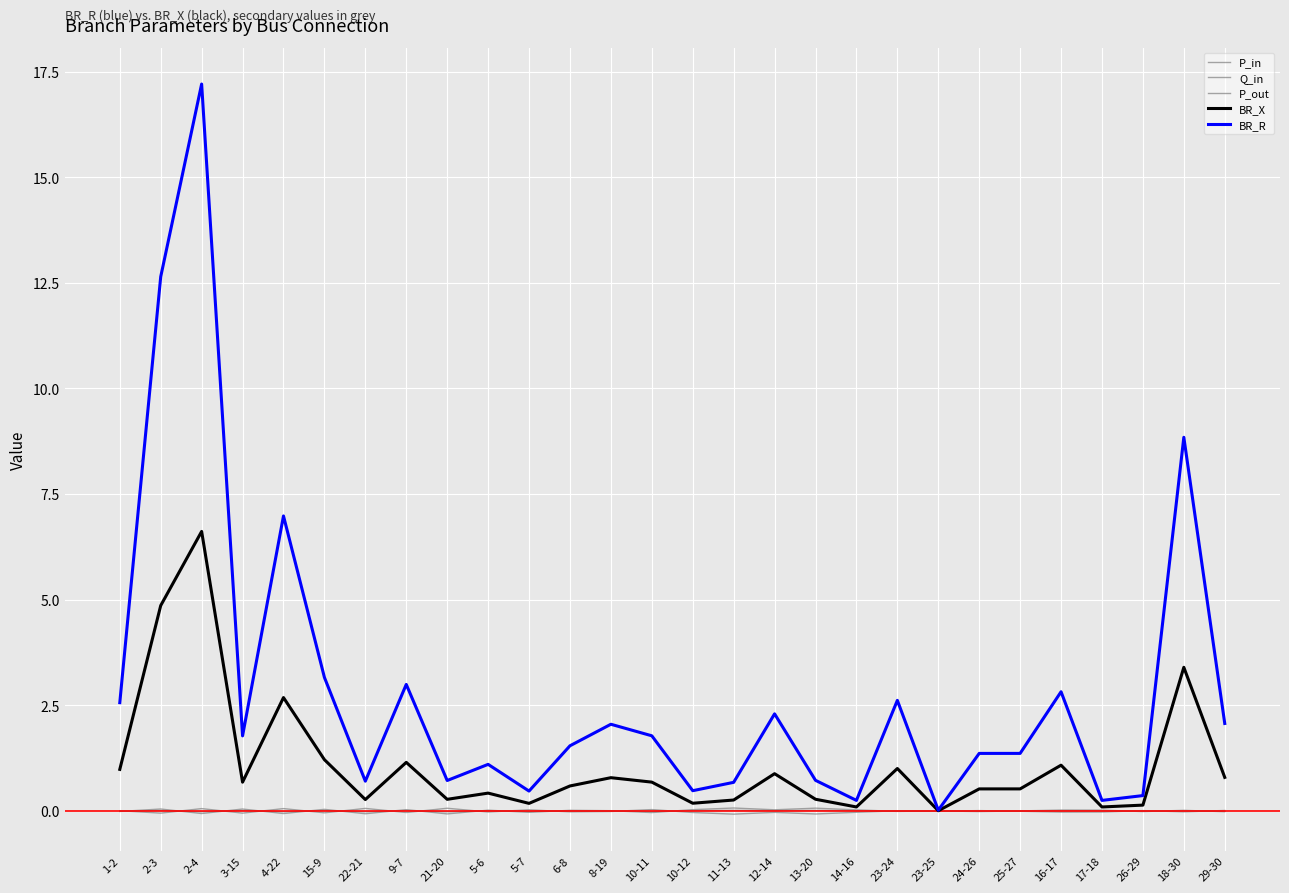

Which has a higher value, 5-7 or 6-8?

6-8